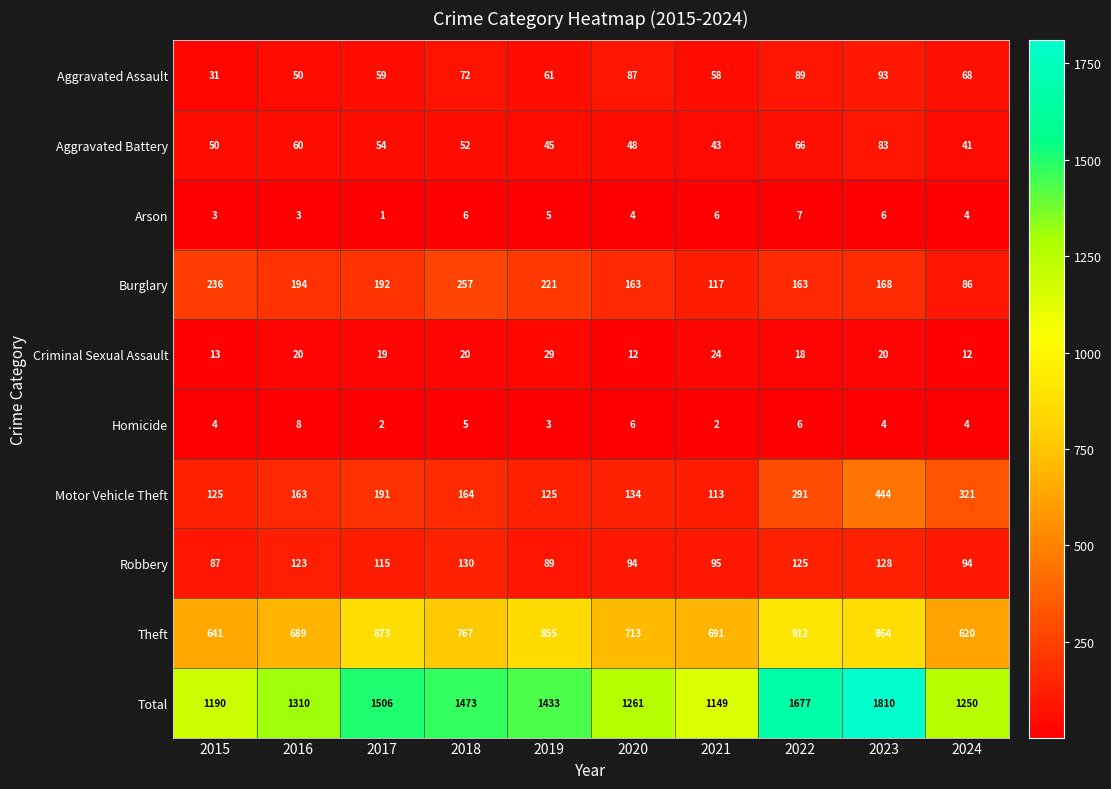

The value of Aggravated Battery at 2017 is 93. True or false?

False